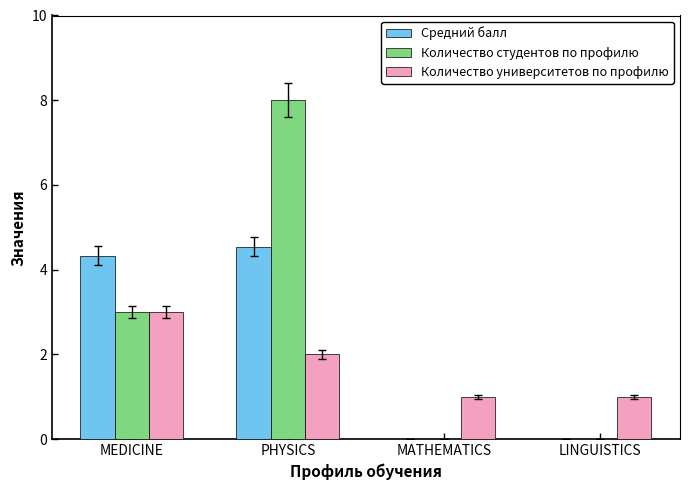

Where is Количество студентов по профилю nearest to the value 4?

MEDICINE